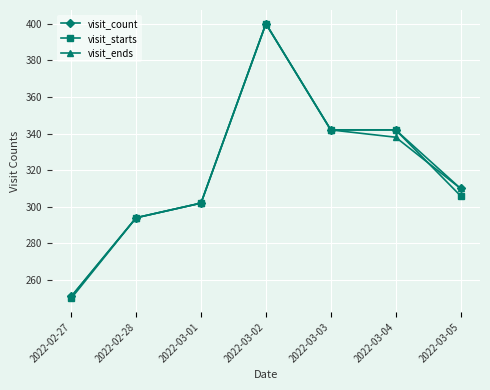

At which category does visit_ends reach its first local peak?

2022-03-02